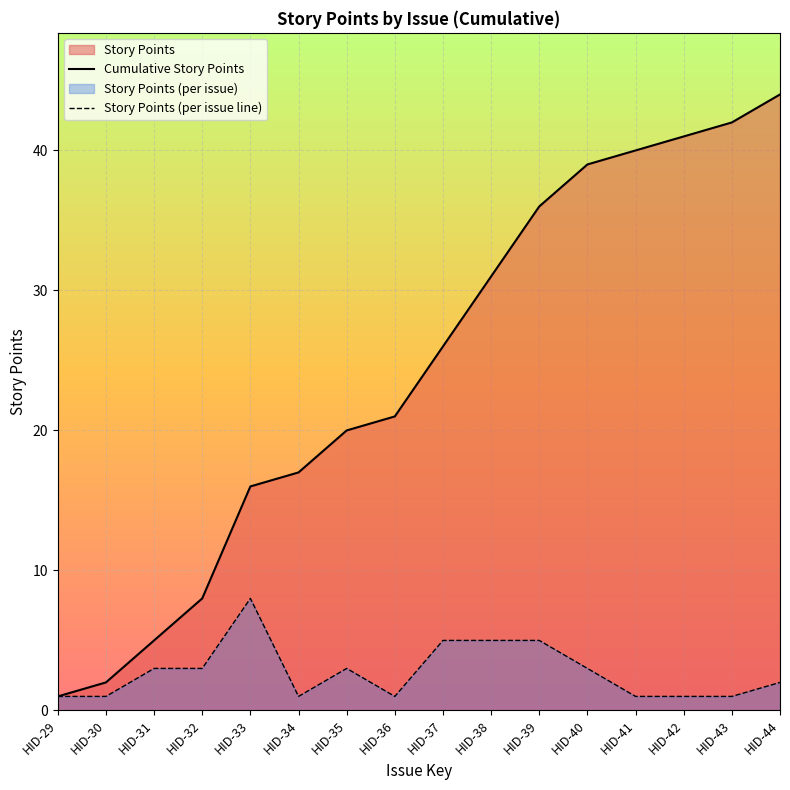

True or false: Cumulative Story Points and Story Points (per issue line) intersect in this chart.

False